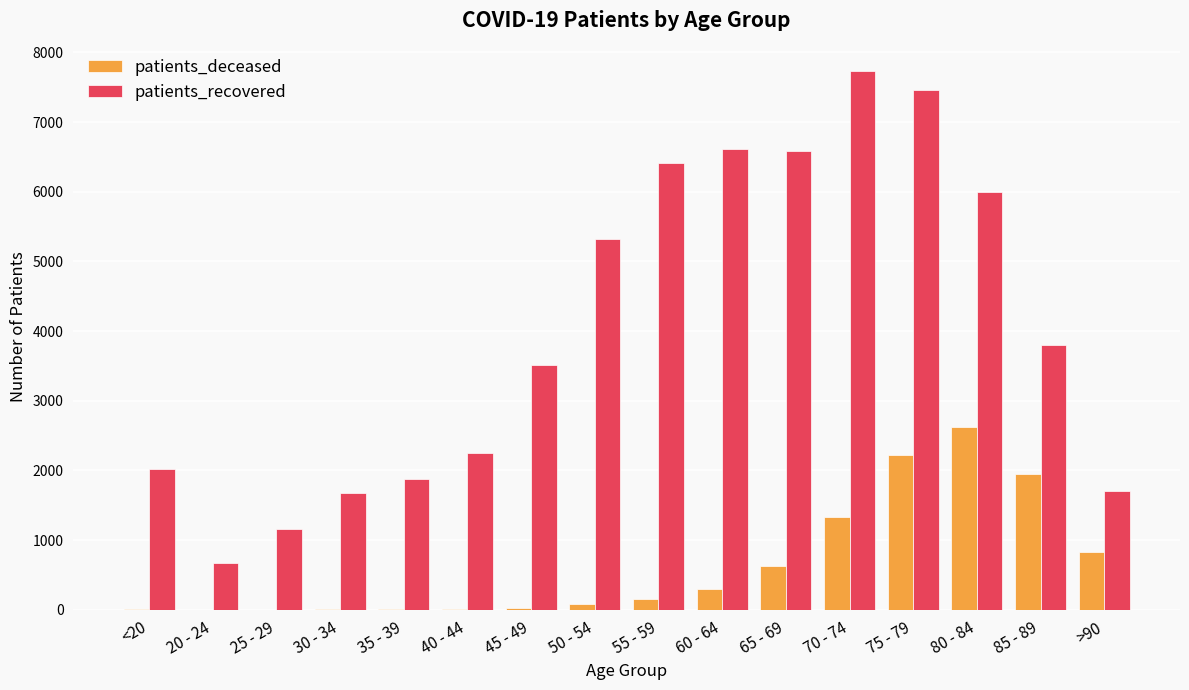

Does the chart contain stacked bars?

No